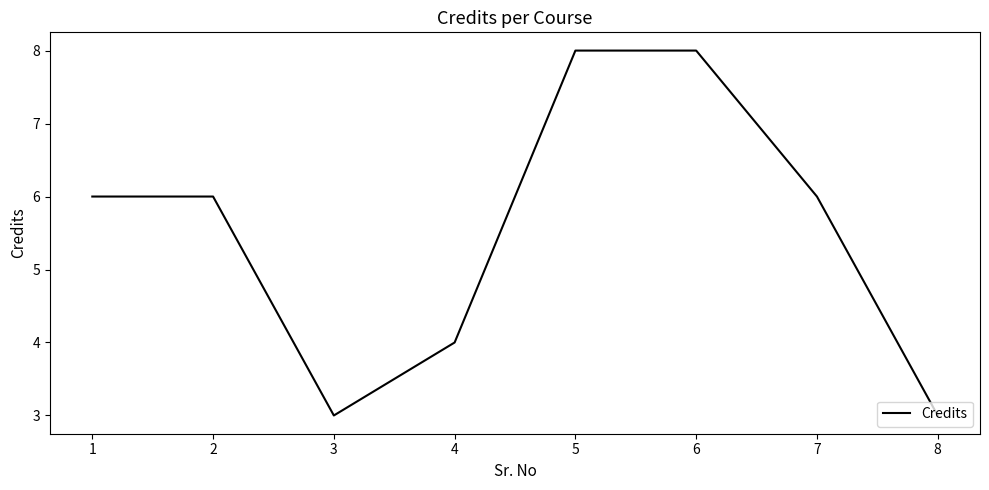

What is the minimum value shown in the chart?

3